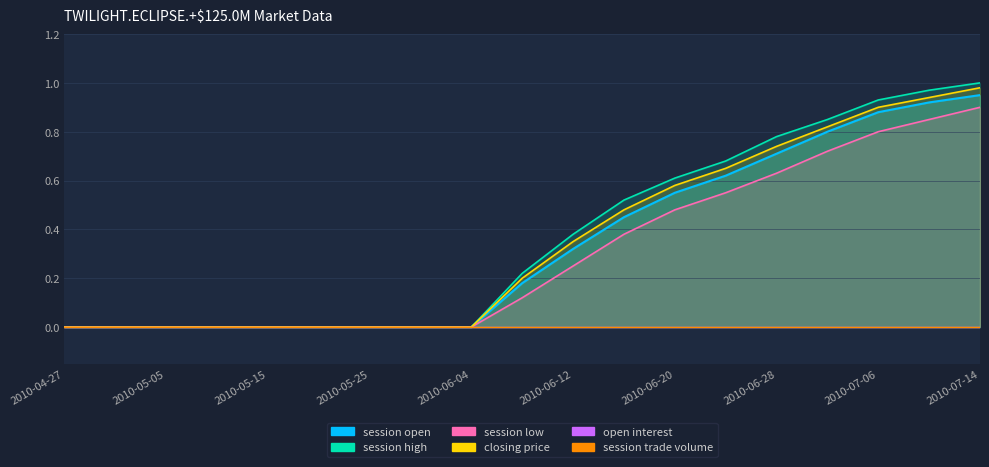

Which series has the largest total across all categories?

session high